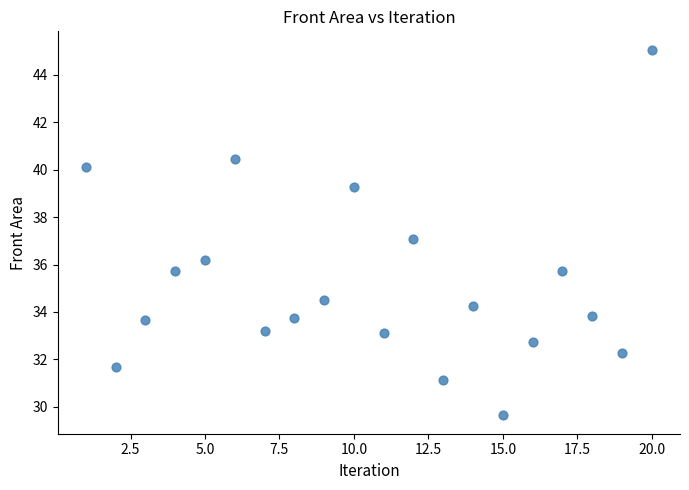

What is the range of X values (max minus min)?

19.0